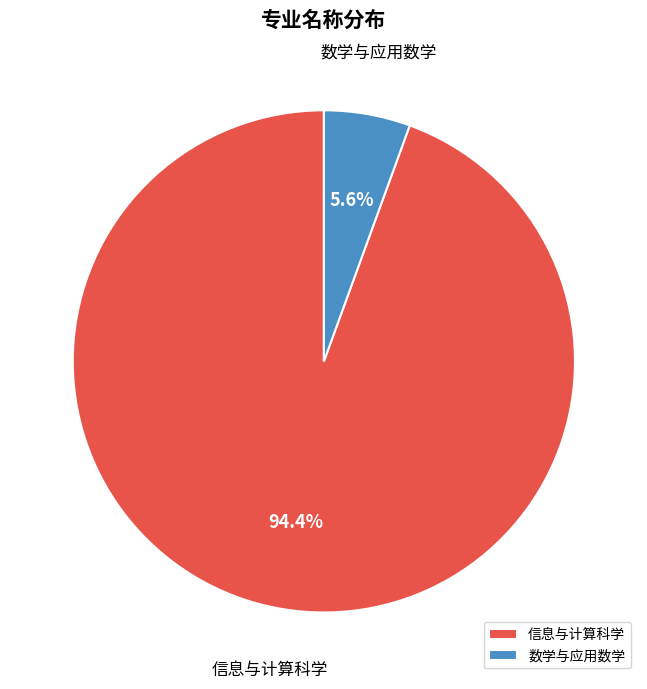

What is the smallest slice in the pie chart?

数学与应用数学